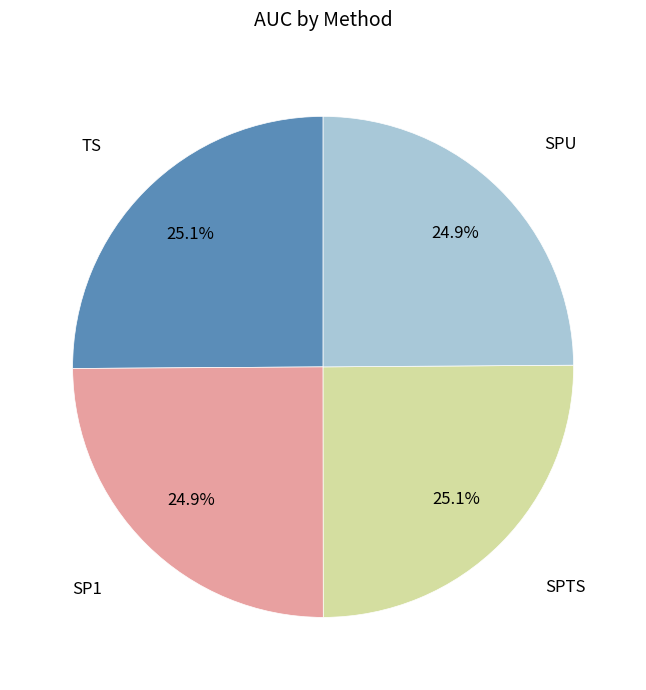

What percentage do SP1 and SPU together represent?

49.8%